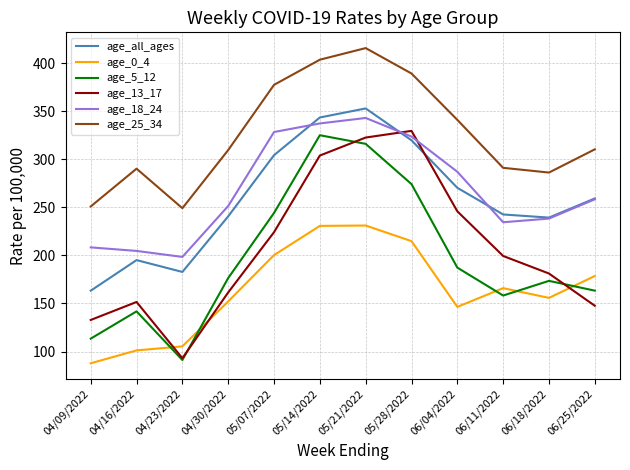

In age_25_34, how many points are lower than both neighbors (excluding endpoints)?

2